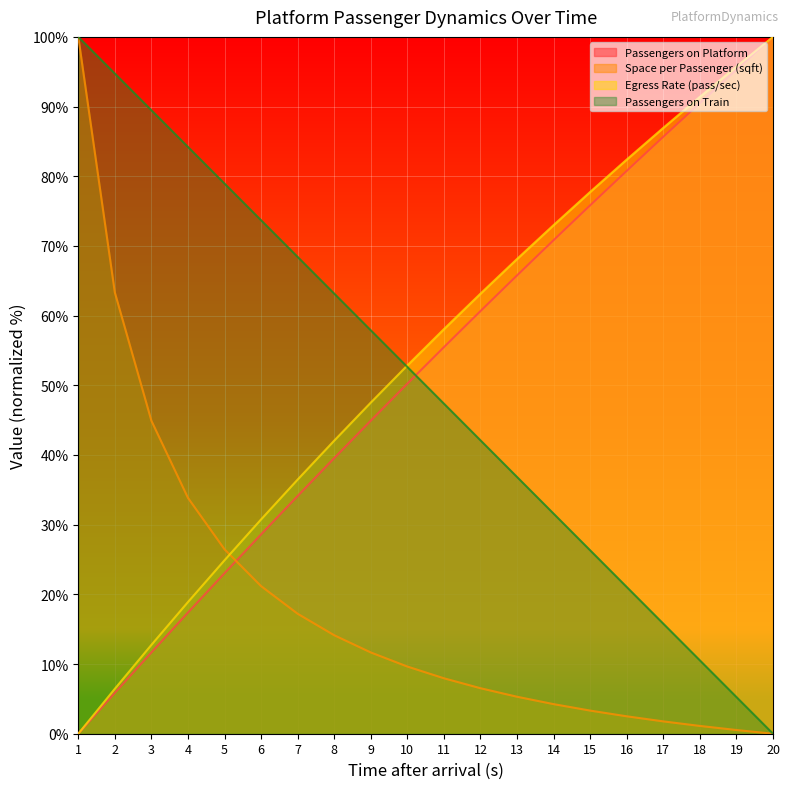

Reading right to left, what are all the values shown in this chart?

Passengers on Platform: 100.0	95.3	90.5	85.7	80.8	75.8	70.8	65.8	60.7	55.5	50.2	44.9	39.6	34.1	28.6	23.0	17.4	11.7	5.9	0.0
Space per Passenger (sqft): 0.0	0.5	1.1	1.8	2.5	3.3	4.2	5.3	6.5	8.0	9.6	11.7	14.1	17.2	21.2	26.5	33.8	44.9	63.3	100.0
Egress Rate (pass/sec): 100.0	95.7	91.4	86.9	82.4	77.8	73.0	68.1	63.2	58.1	52.9	47.5	42.1	36.5	30.8	24.9	18.9	12.7	6.5	0.0
Passengers on Train: 0.0	5.3	10.5	15.8	21.1	26.3	31.6	36.8	42.1	47.4	52.6	57.9	63.2	68.4	73.7	78.9	84.2	89.5	94.7	100.0